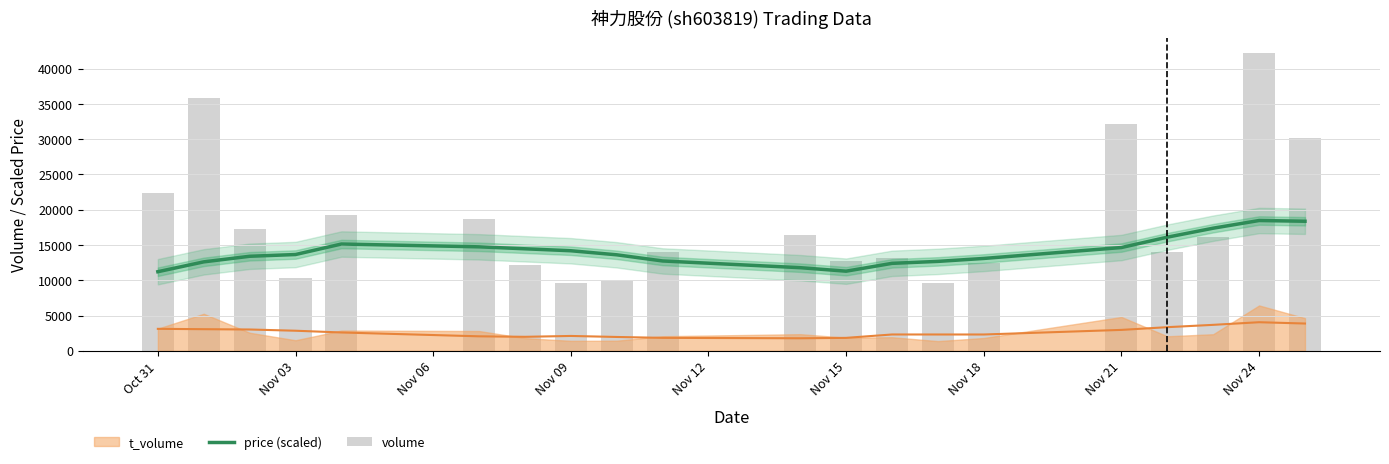

At which category is the sum across all series the highest?

Nov 24